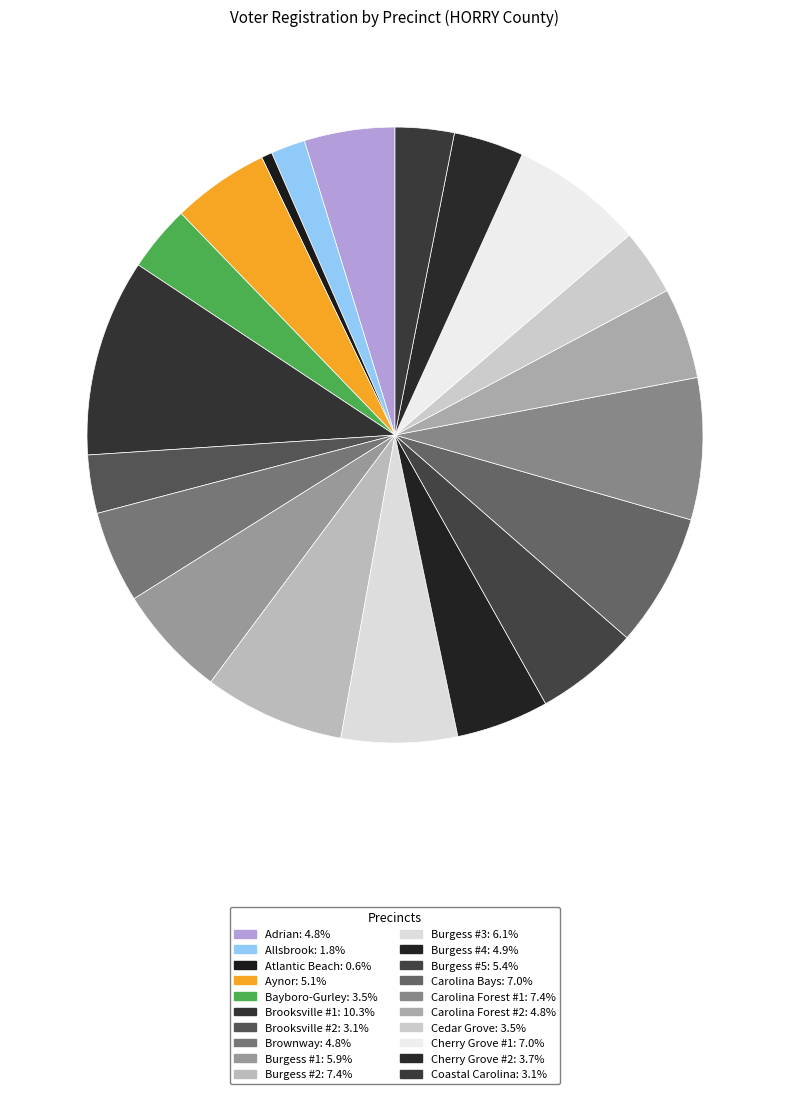

Does any single category account for the majority?

No